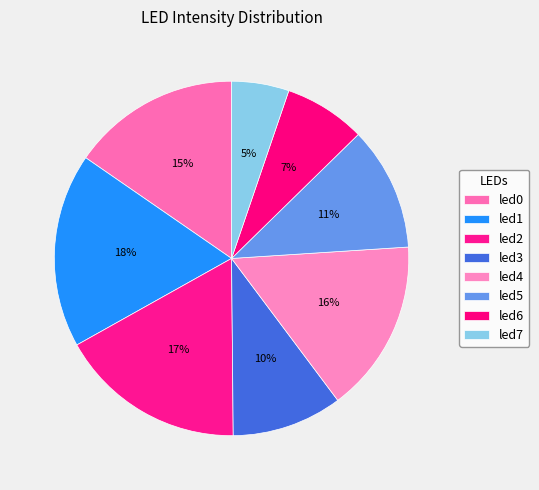

What percentage is the led5 slice, to the nearest percent?

11%